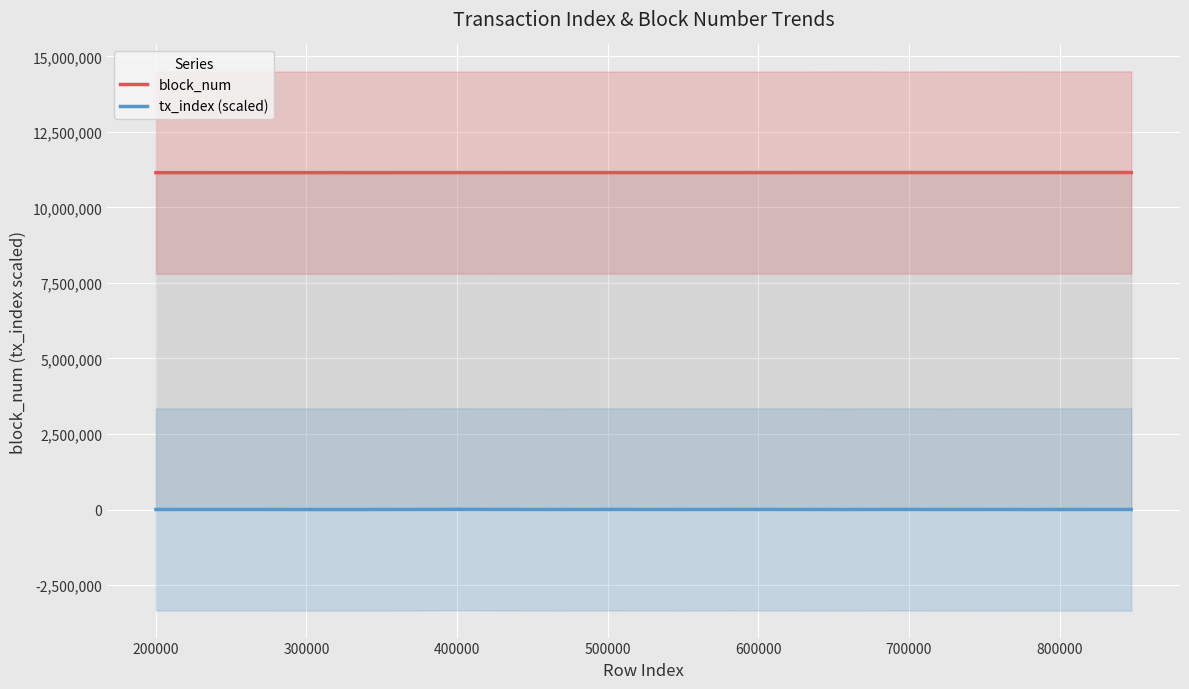

Which series has the largest range (max minus min)?

block_num